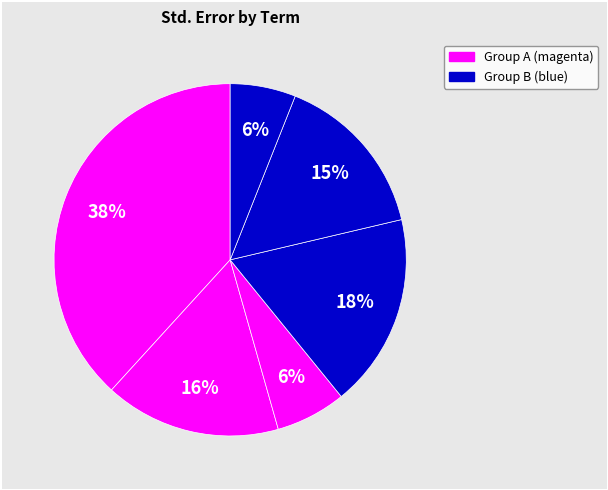

How many slices are in this pie chart?

6